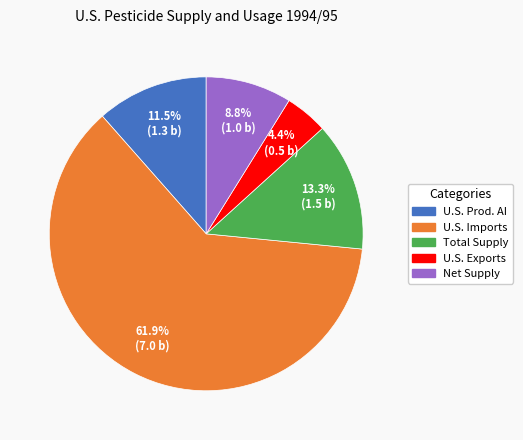

Rank the categories by value from lowest to highest.

U.S. Exports, Net Supply, U.S. Prod. AI, Total Supply, U.S. Imports